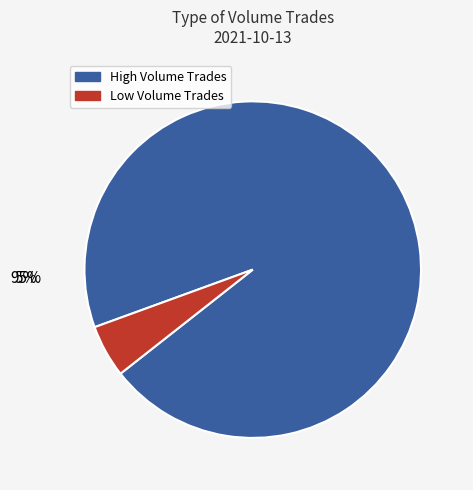

Is there a majority slice in this chart?

Yes